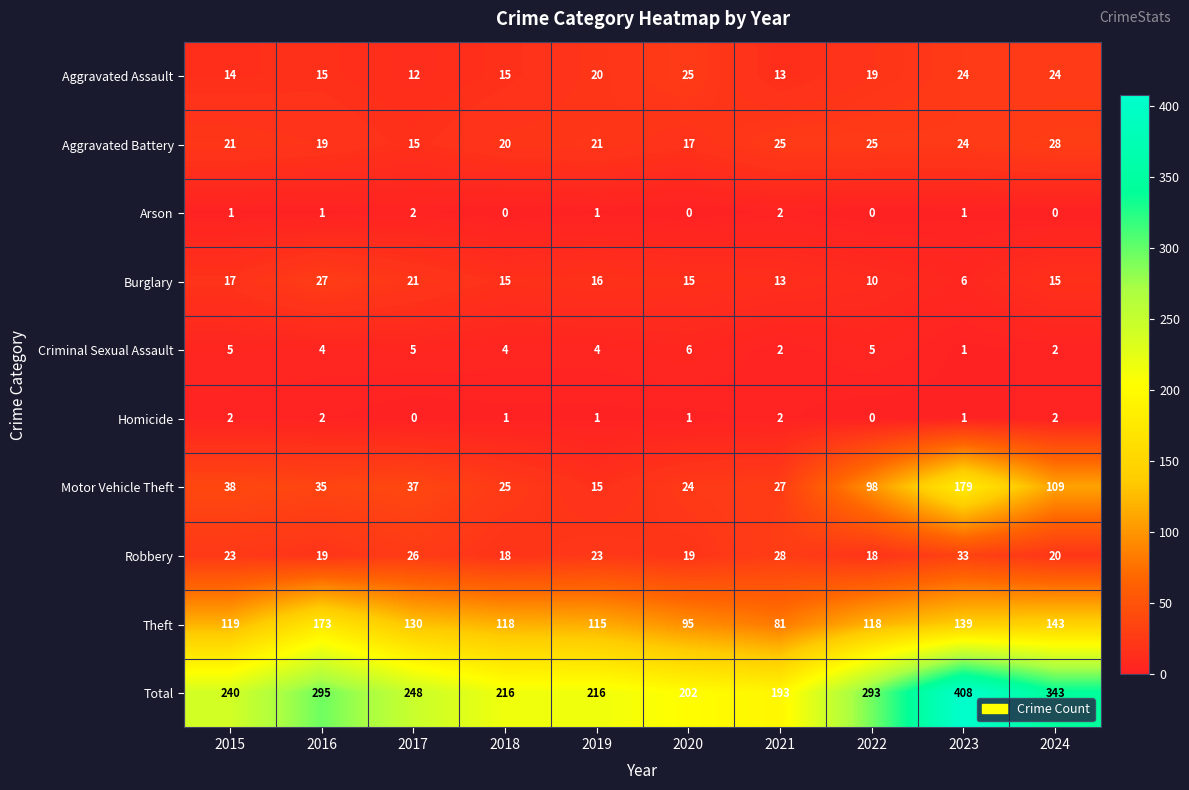

How many Arson values are between 0 and 1?

8